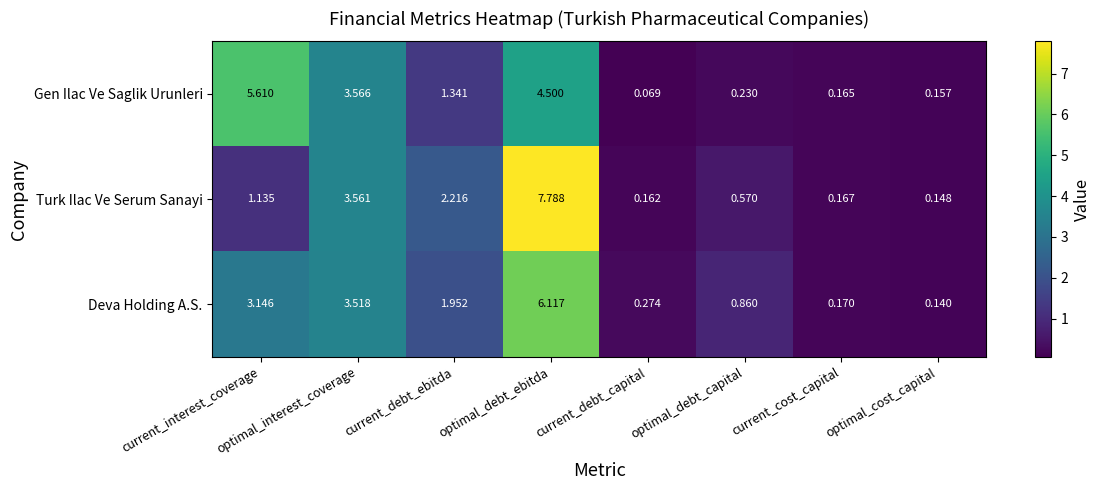

How many data points in Turk Ilac Ve Serum Sanayi are above 1?

4